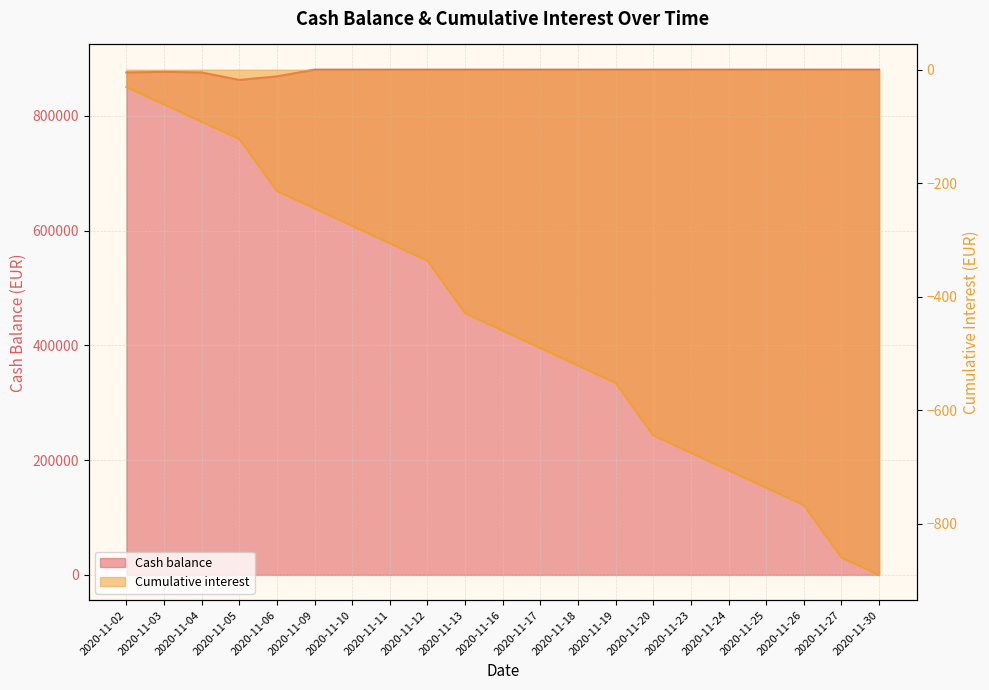

Rank the categories by Cumulative interest value from highest to lowest.

2020-11-02, 2020-11-03, 2020-11-04, 2020-11-05, 2020-11-06, 2020-11-09, 2020-11-10, 2020-11-11, 2020-11-12, 2020-11-13, 2020-11-16, 2020-11-17, 2020-11-18, 2020-11-19, 2020-11-20, 2020-11-23, 2020-11-24, 2020-11-25, 2020-11-26, 2020-11-27, 2020-11-30